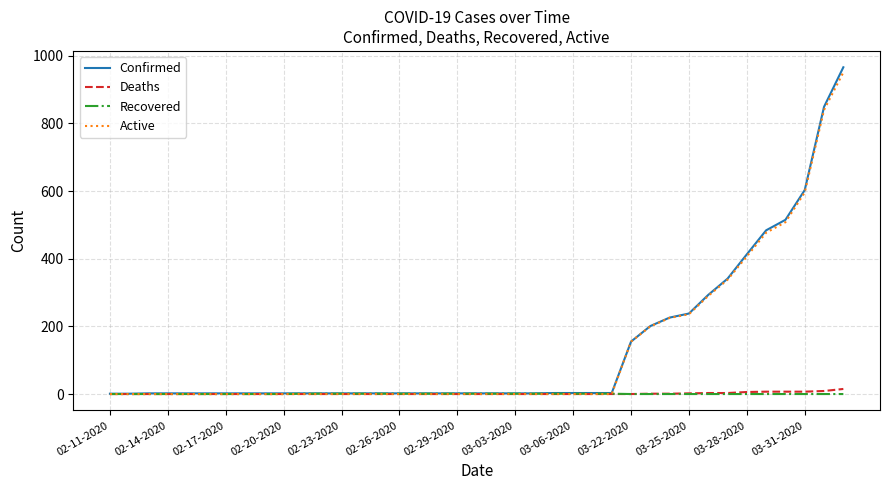

Which series has the widest spread of values?

Confirmed